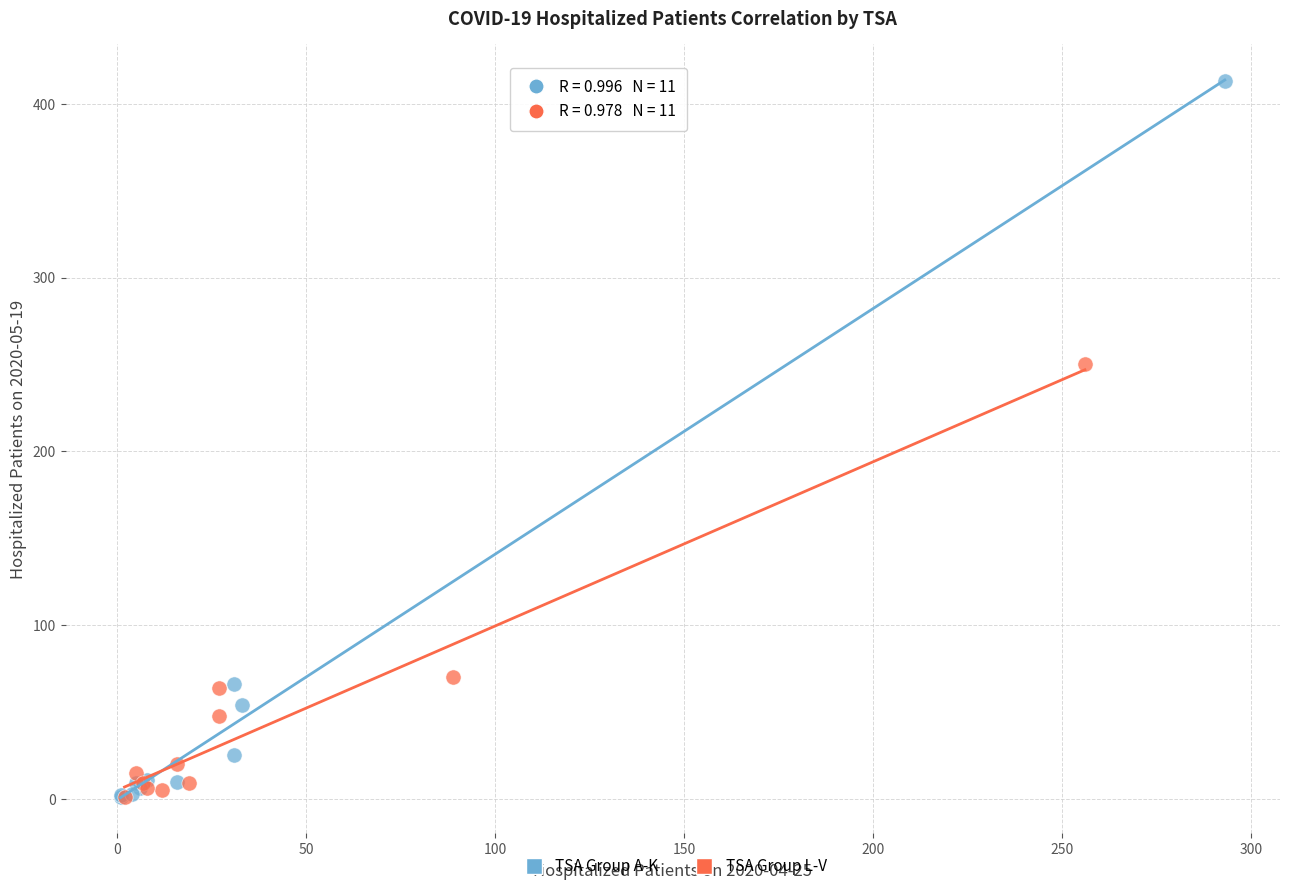

Which series reaches the maximum Y coordinate?

TSA Group A-K